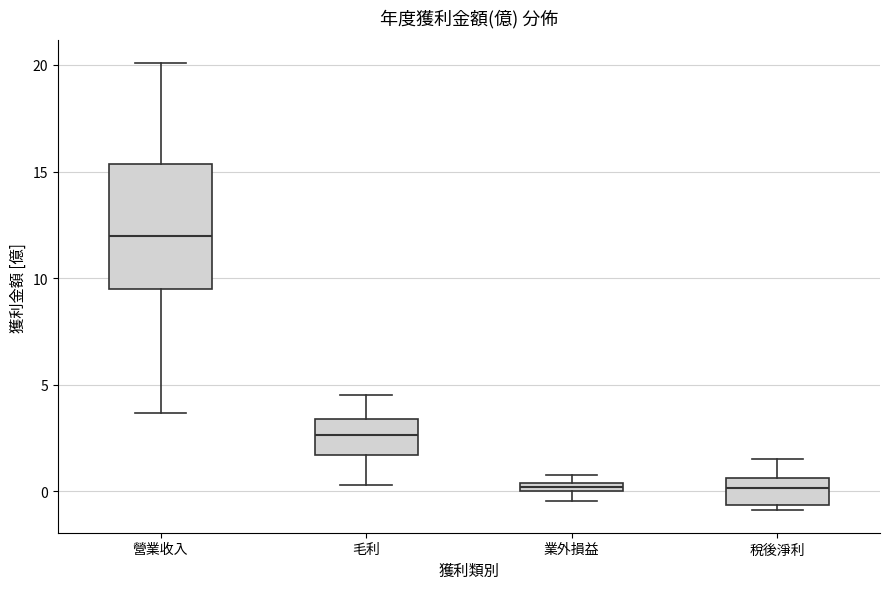

Where is the lower edge of the box for 營業收入 on the y-axis? The values are not printed on the chart, so give them approximately, as read against the axis.

9.5